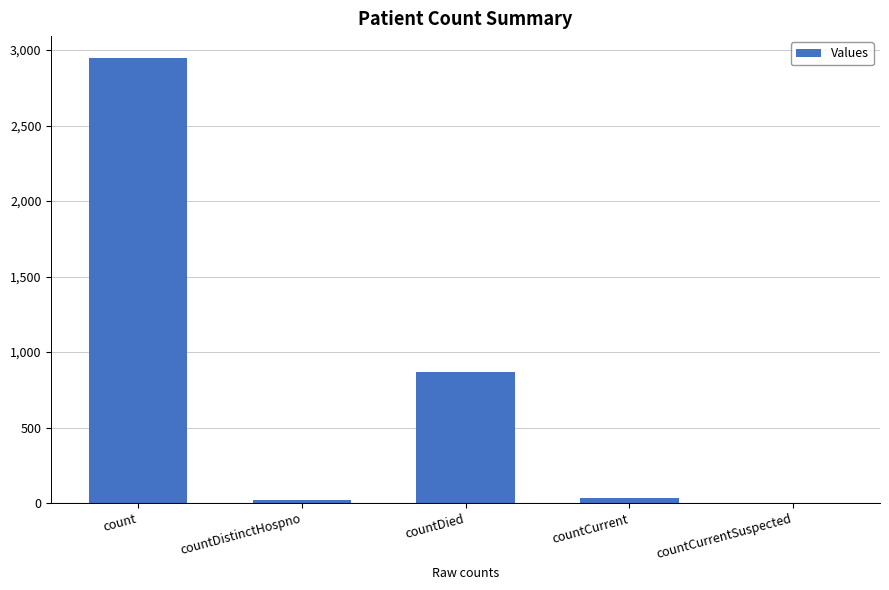

What is the sum of all values?

3863